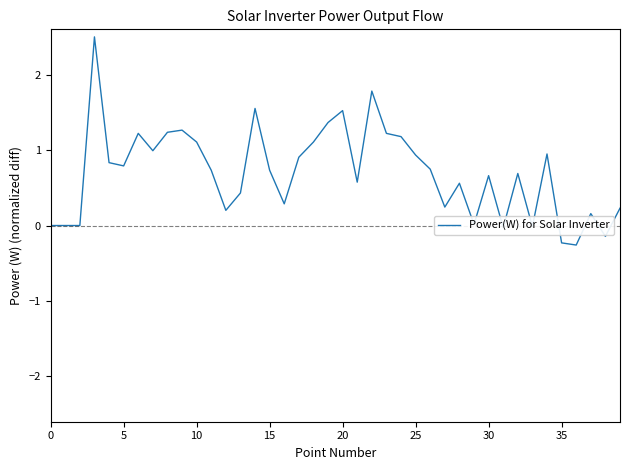

What is the sum of all values?

28.0